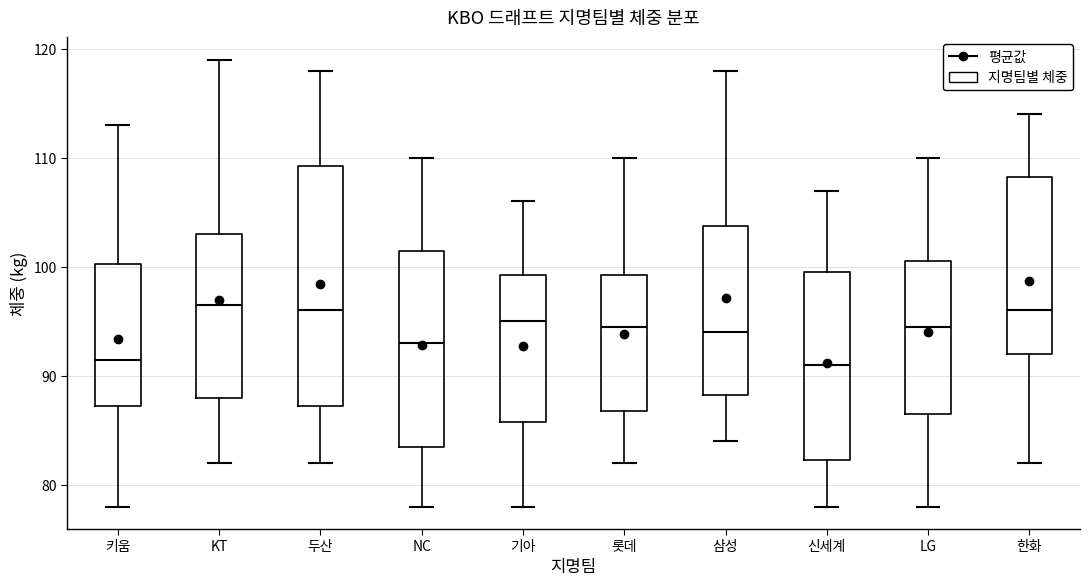

Reading left to right, read every box against the y-axis: the position of its median line, the range the box covers, and the ends of its whiskers. The values are not printed on the chart, so give them approximately, as read against the axis.

키움: median 92, box 87 to 100, whiskers 78 to 113
KT: median 97, box 88 to 103, whiskers 82 to 119
두산: median 96, box 87 to 109, whiskers 82 to 118
NC: median 93, box 84 to 102, whiskers 78 to 110
기아: median 95, box 86 to 99, whiskers 78 to 106
롯데: median 95, box 87 to 99, whiskers 82 to 110
삼성: median 94, box 88 to 104, whiskers 84 to 118
신세계: median 91, box 82 to 100, whiskers 78 to 107
LG: median 95, box 87 to 101, whiskers 78 to 110
한화: median 96, box 92 to 108, whiskers 82 to 114